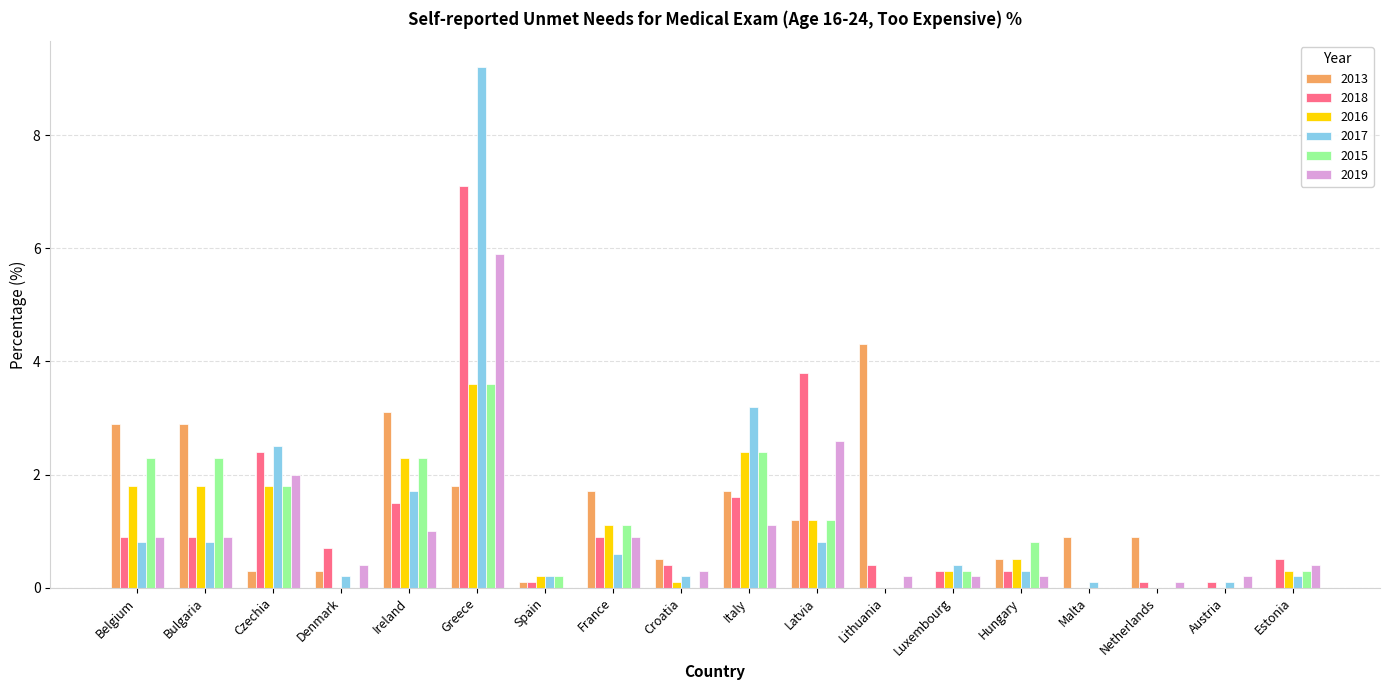

Is the value of 2018 at Spain greater than the value of 2013 at Greece?

No